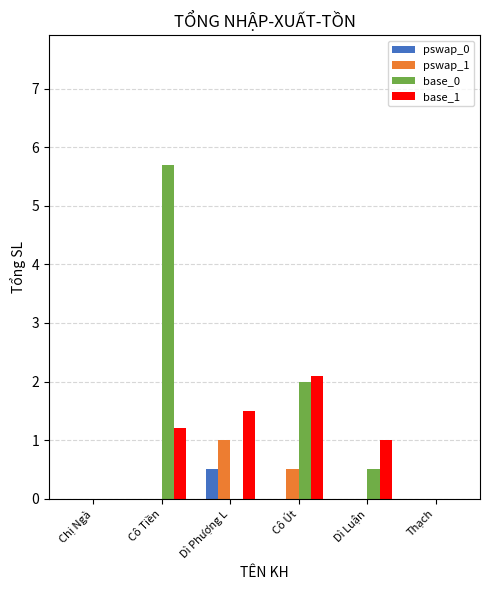

Is the value of base_1 at Dì Phượng L greater than the value of pswap_0 at Cô Út?

Yes